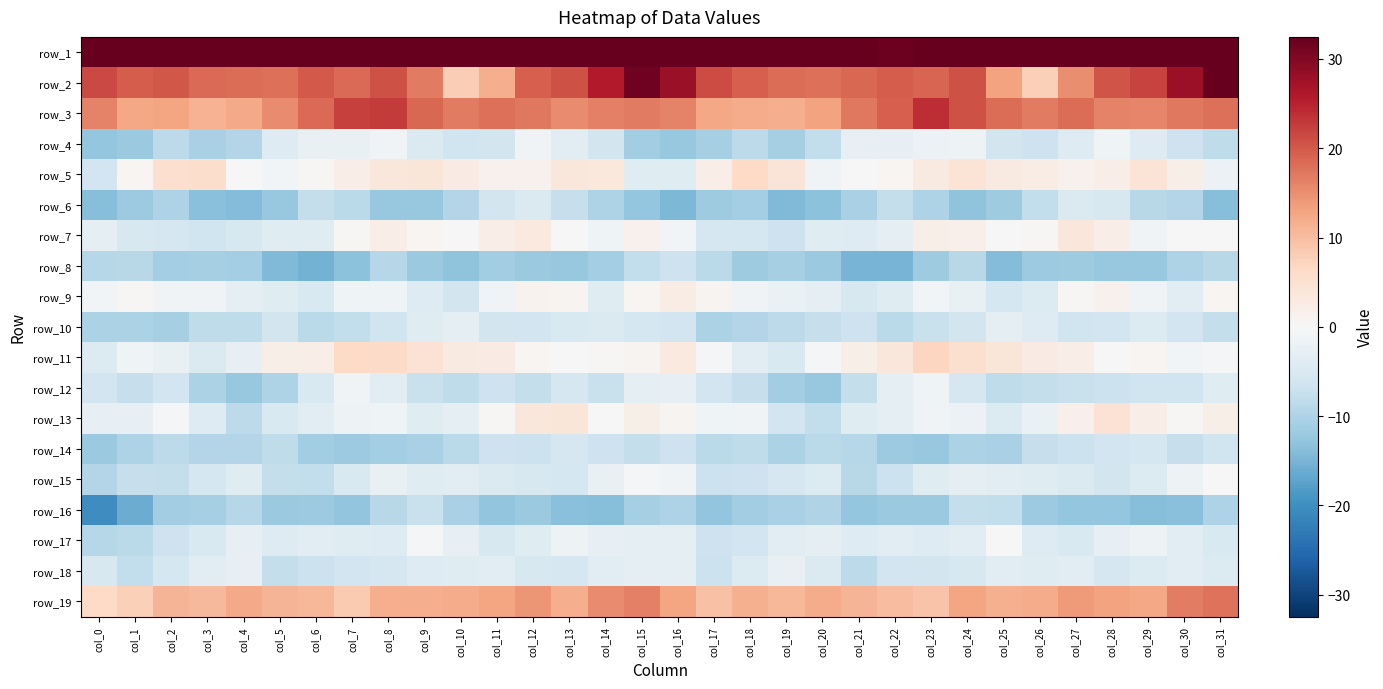

Between col_17 and col_13, which is larger?

col_17